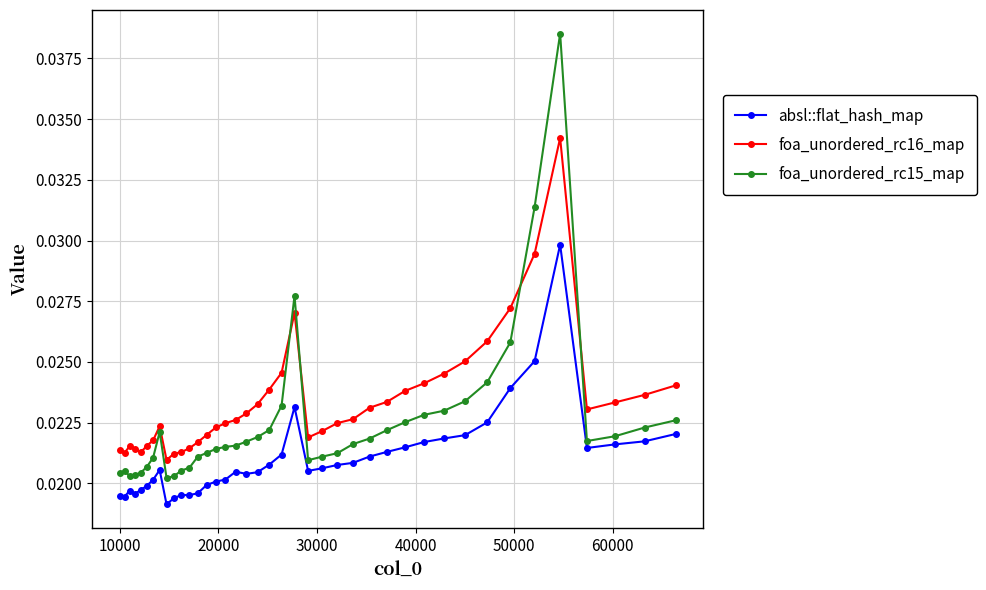

True or false: foa_unordered_rc15_map and absl::flat_hash_map cross at least once.

False